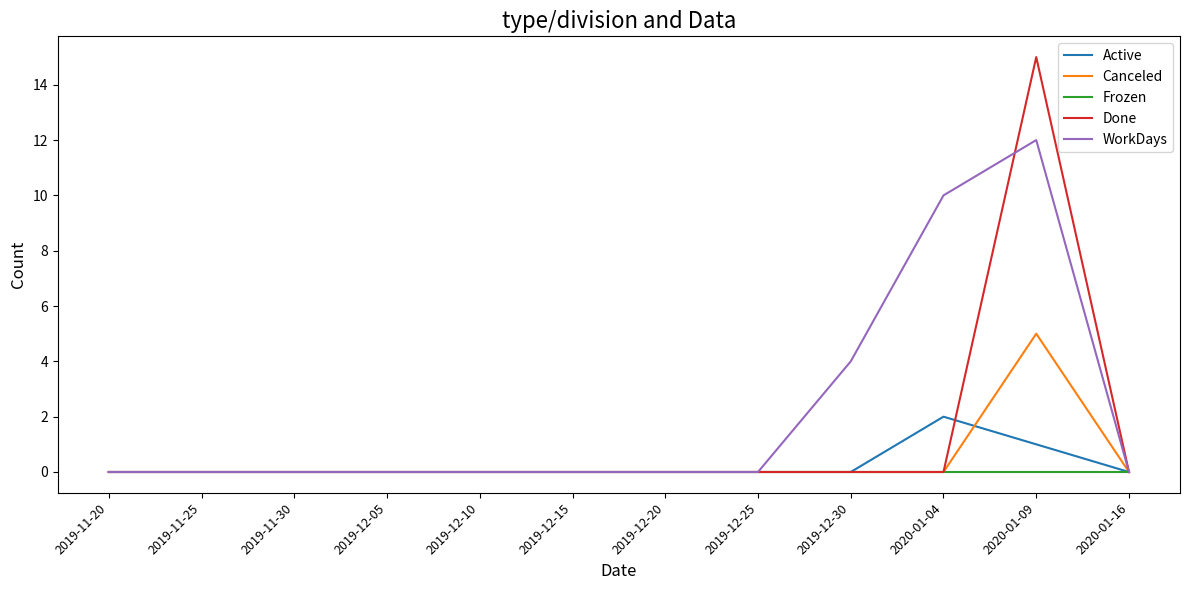

Which series has the largest range (max minus min)?

Done